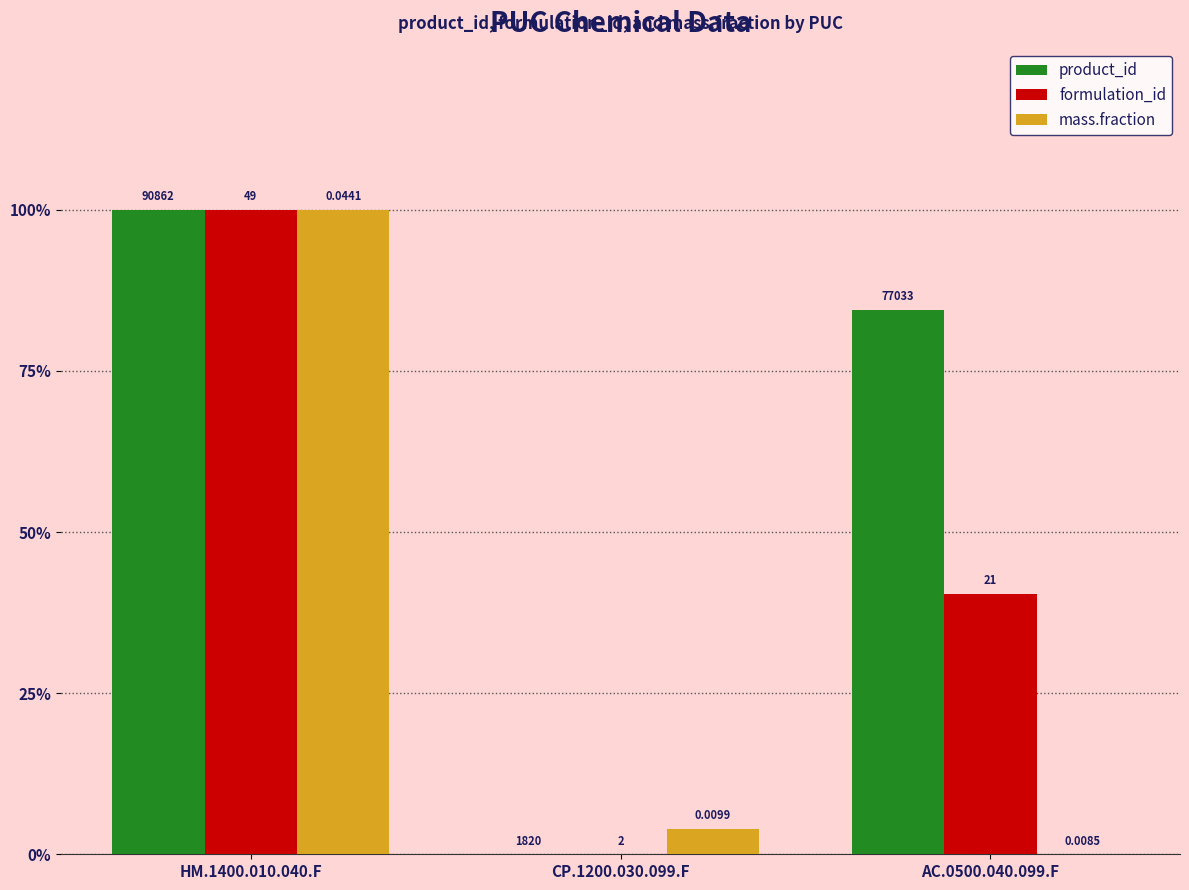

What are all the series names shown in the legend?

product_id, formulation_id, mass.fraction